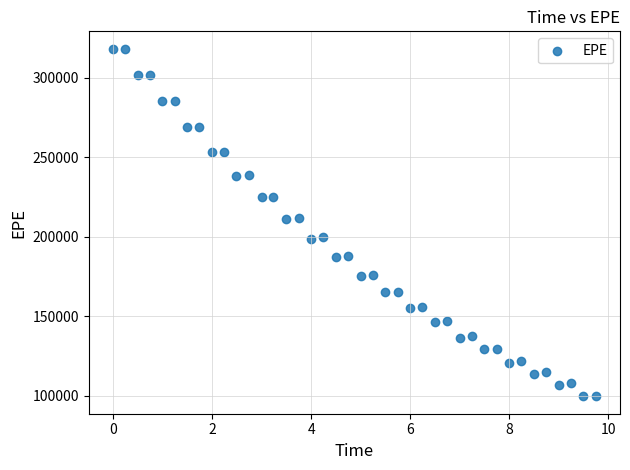

What is the range of X values (max minus min)?

9.7